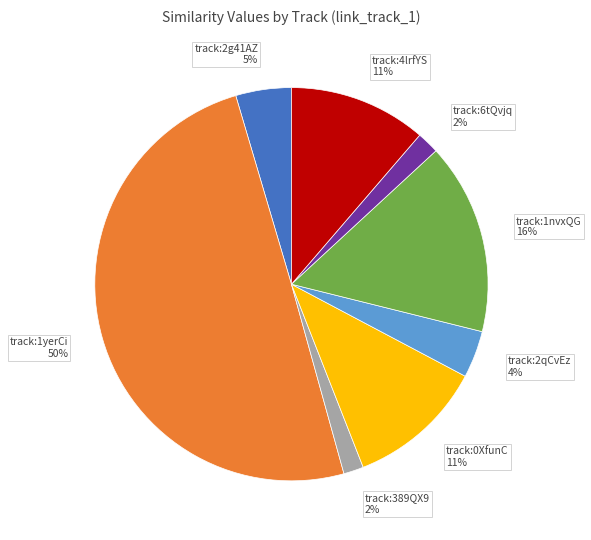

To the nearest percent, what portion does track:1nvxQG 16% represent?

16%